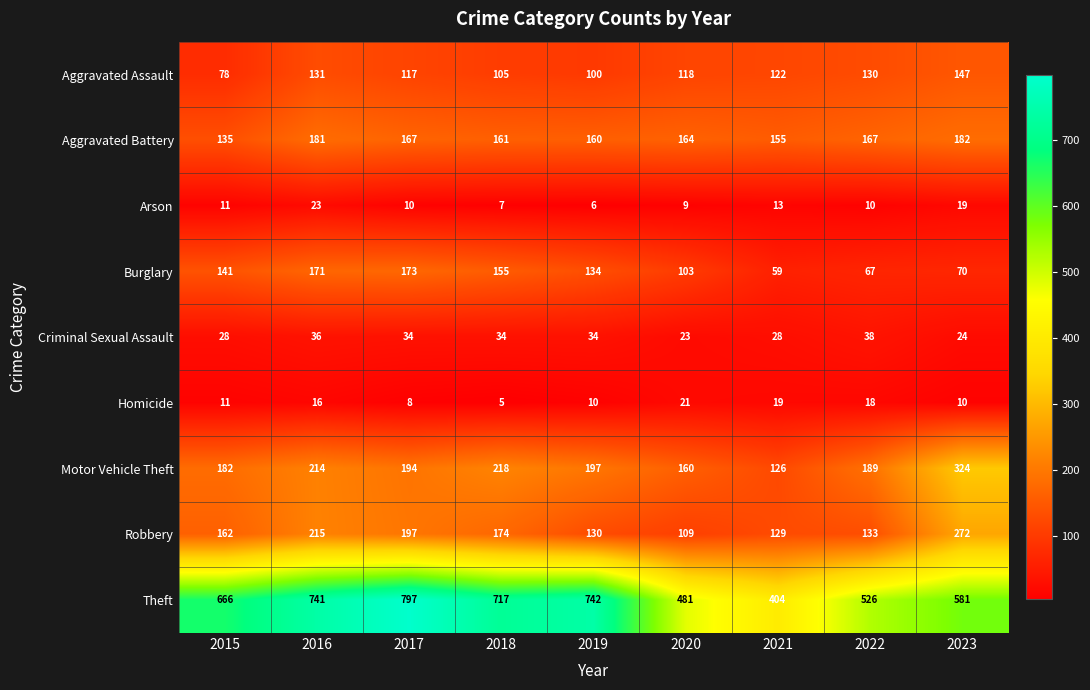

Where does the Aggravated Assault series first go above 118?

2016